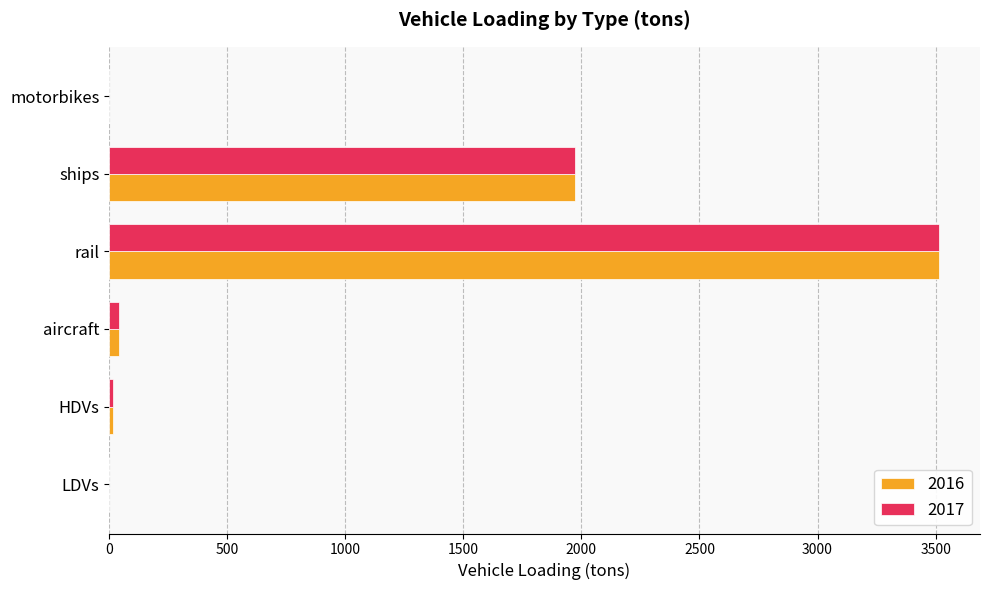

Is it true that 2017 equals -2039.9 at motorbikes?

False